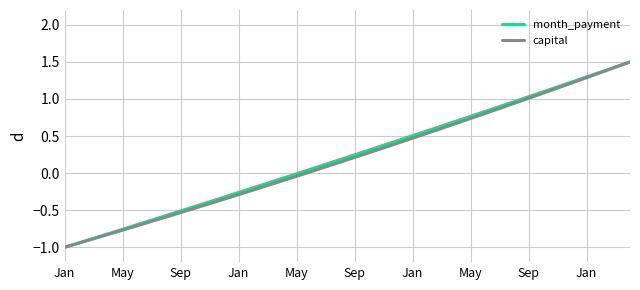

What is the maximum value for month_payment?

1.5